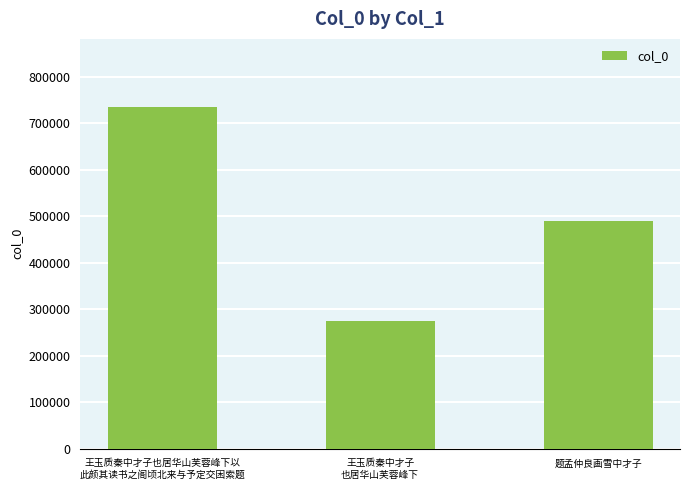

Reading left to right, transcribe all the data shown in this chart.

王玉质秦中才子也居华山芙蓉峰下以
此颜其读书之阁顷北来与予定交困索题=734399	王玉质秦中才子
也居华山芙蓉峰下=274654	题孟仲良画雪中才子=489579